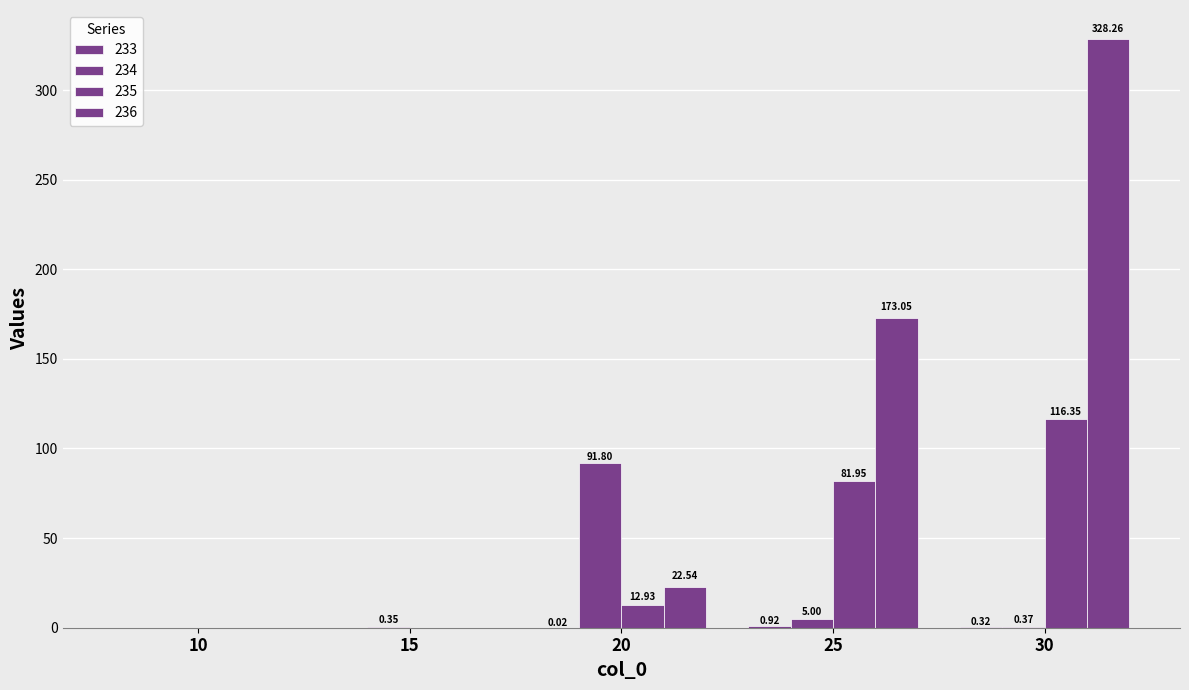

How many values in the 234 series exceed 0?

4